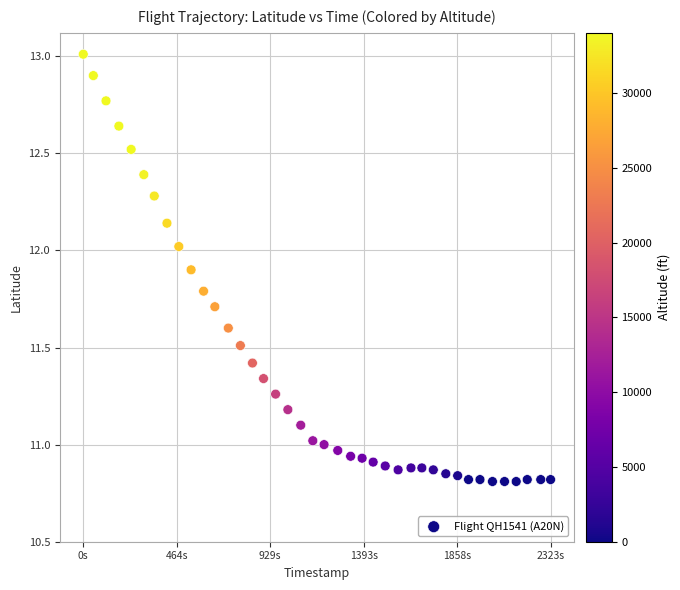

What is the range of Y values (max minus min)?

2.2